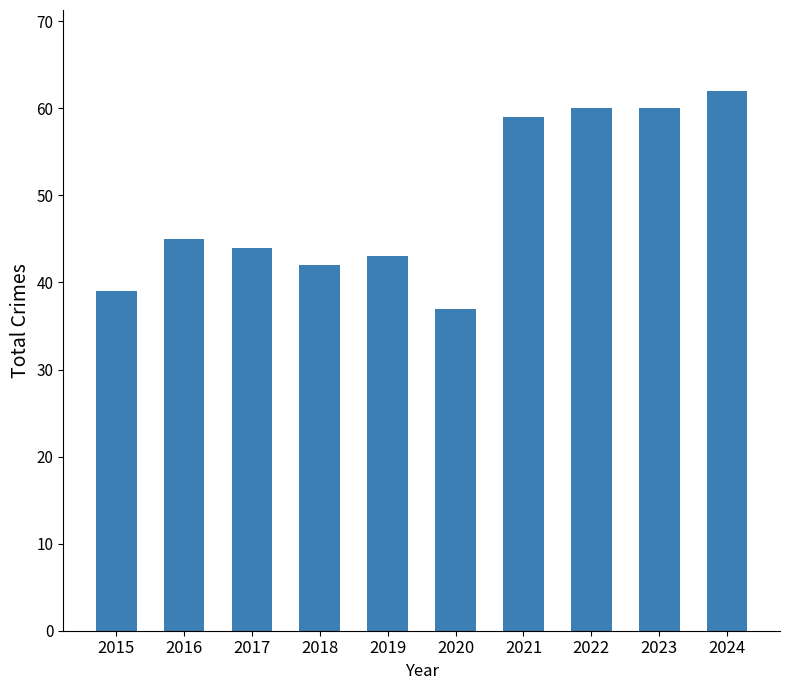

What is the change in value from 2017 to 2022?

+16